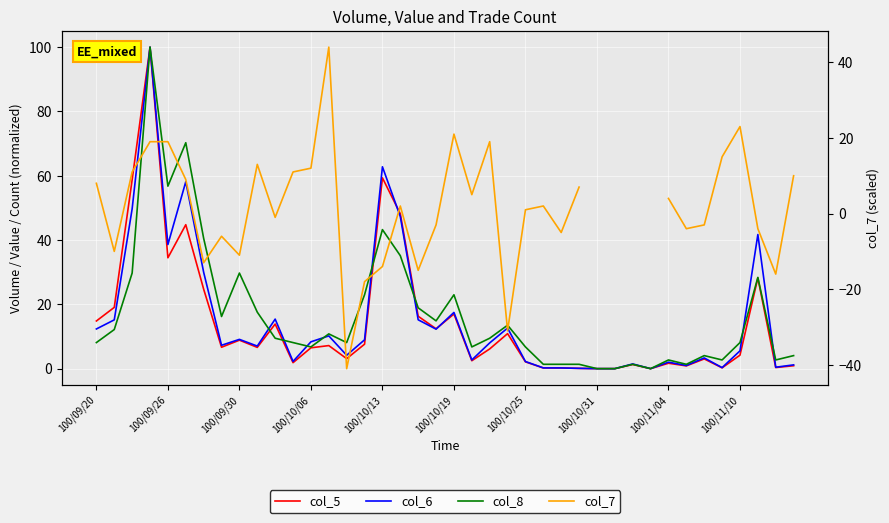

How many interior local peaks does the col_5 series have?

12